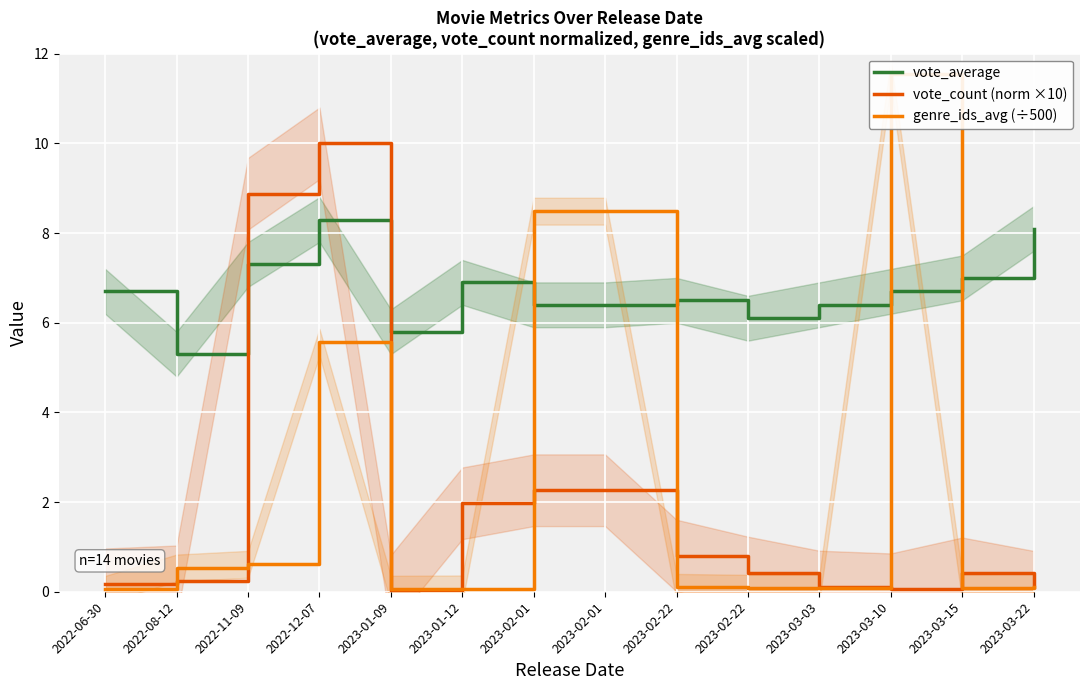

Reading right to left, list all the values displayed in this chart.

vote_average: 8.1	7.0	6.7	6.4	6.1	6.5	6.4	6.4	6.9	5.8	8.3	7.3	5.3	6.7
vote_count (norm ×10): 0.1	0.4	0.1	0.1	0.4	0.8	2.3	2.3	2.0	0.0	10.0	8.9	0.2	0.2
genre_ids_avg (÷500): 0.1	0.1	11.6	0.1	0.1	0.1	8.5	8.5	0.1	0.1	5.6	0.6	0.5	0.1